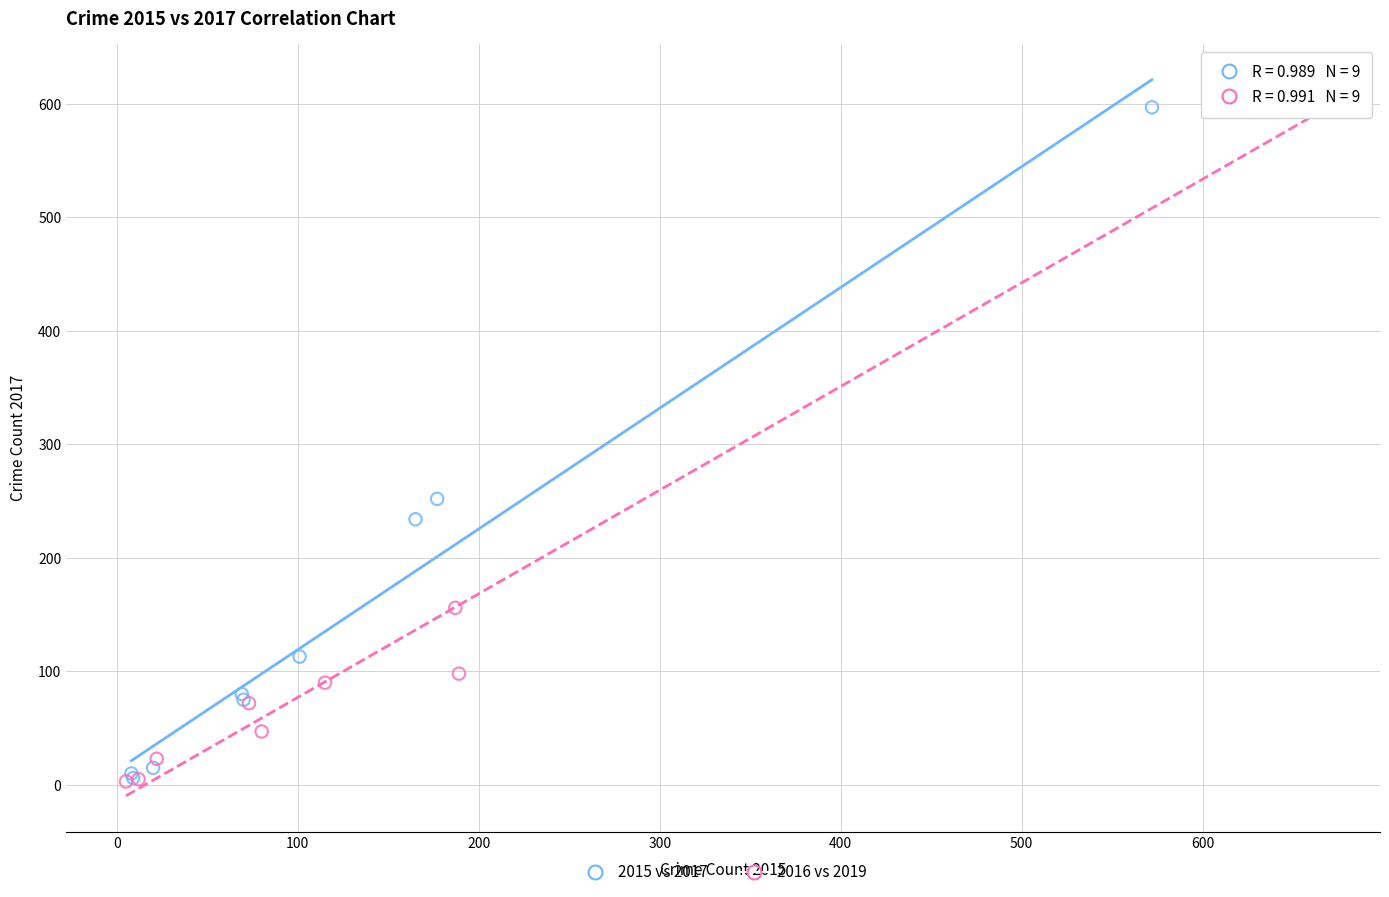

Which series has the widest spread of Y values?

2016 vs 2019